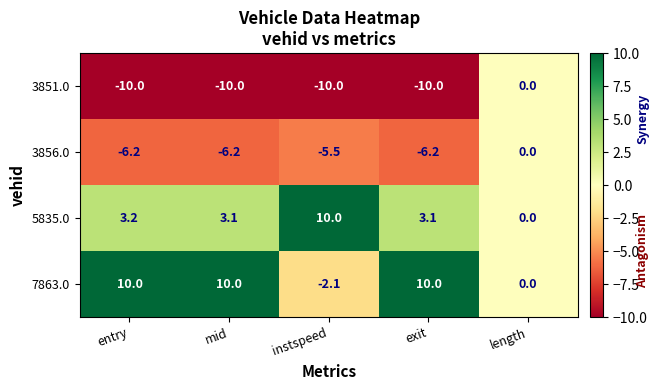

What is the total value across all series at exit?

-3.1